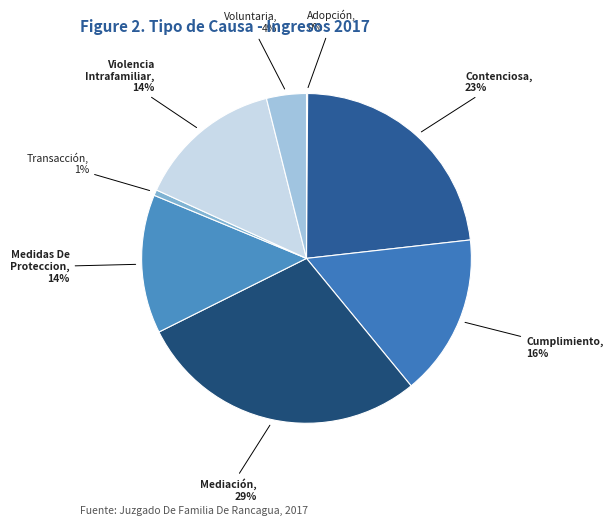

How many slices are in this pie chart?

8